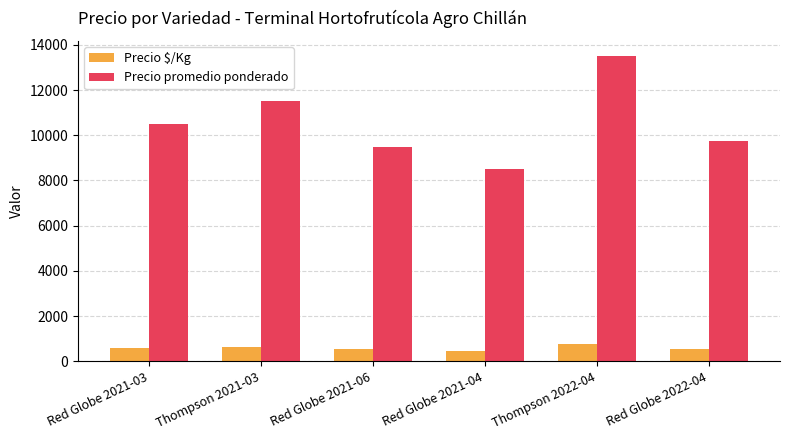

What is the maximum value shown in the chart?

13500